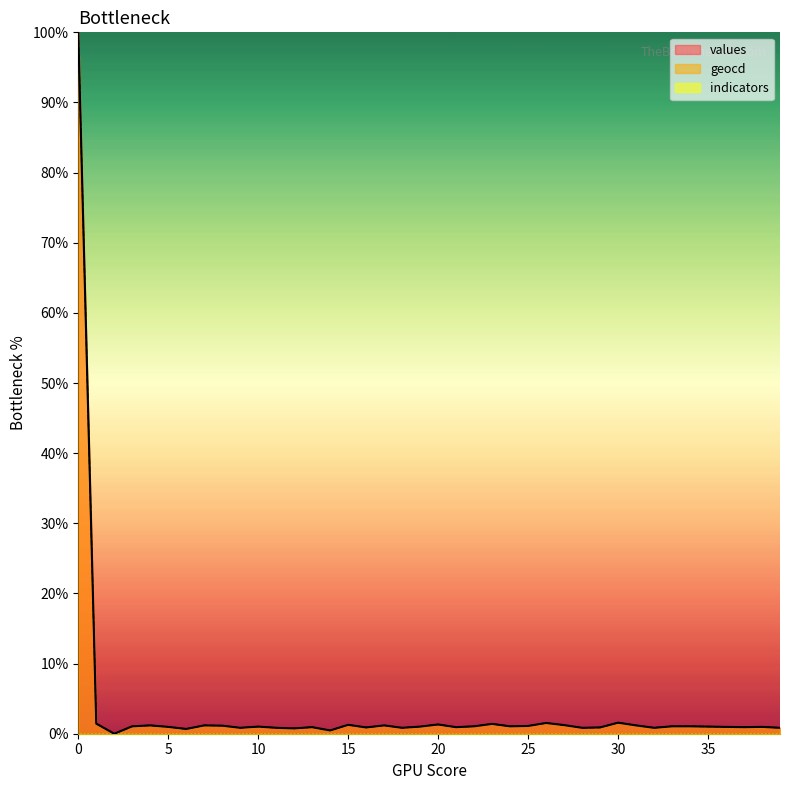

Count the number of data series in this chart.

3